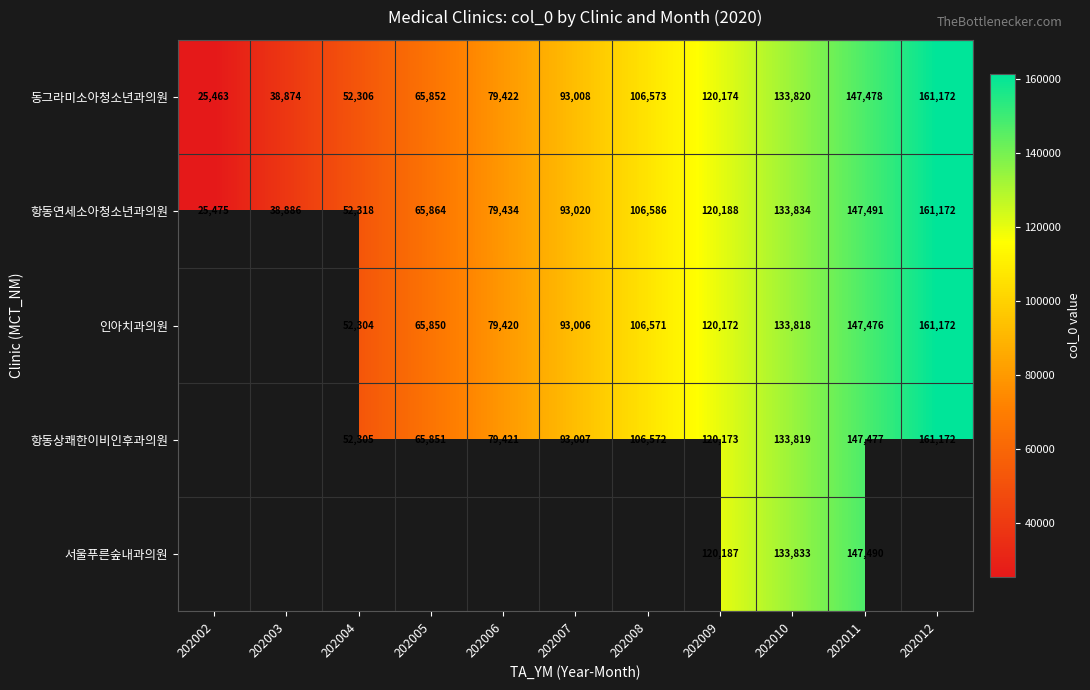

What is the minimum value for 동그라미소아청소년과의원?

25463